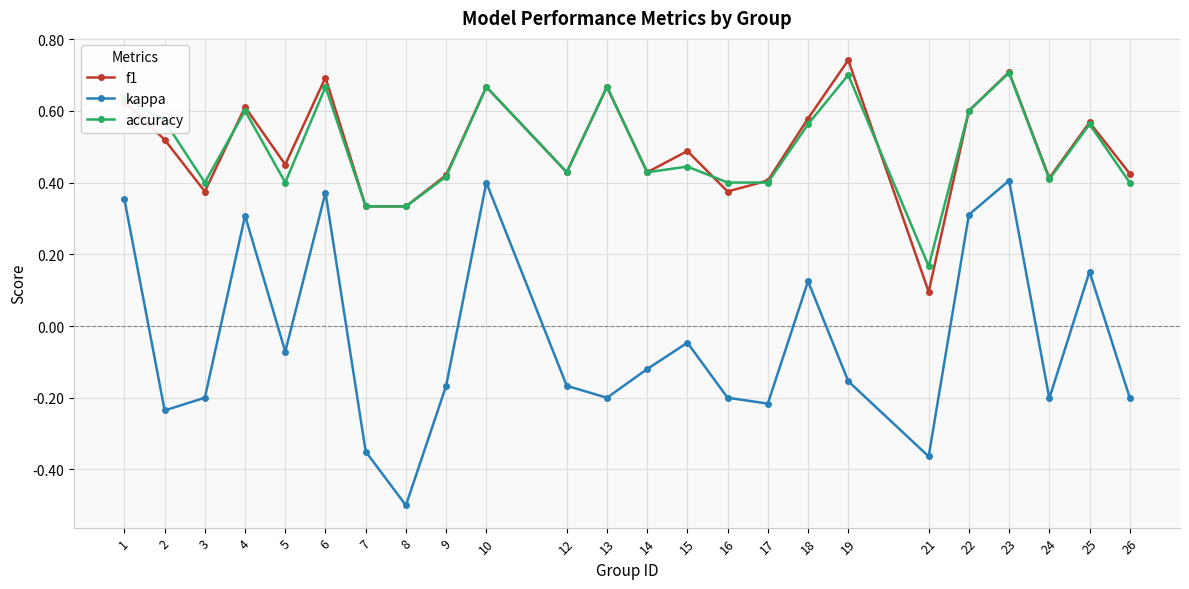

At how many categories does at least one series exceed 0?

24